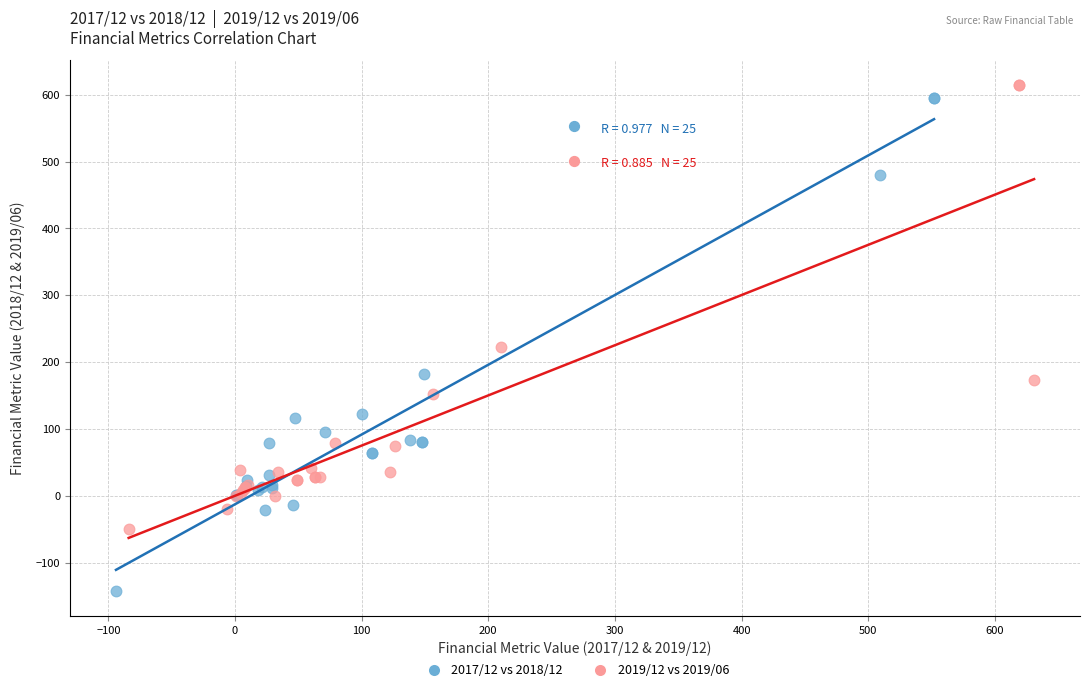

Which series has the widest spread of Y values?

2017/12 vs 2018/12